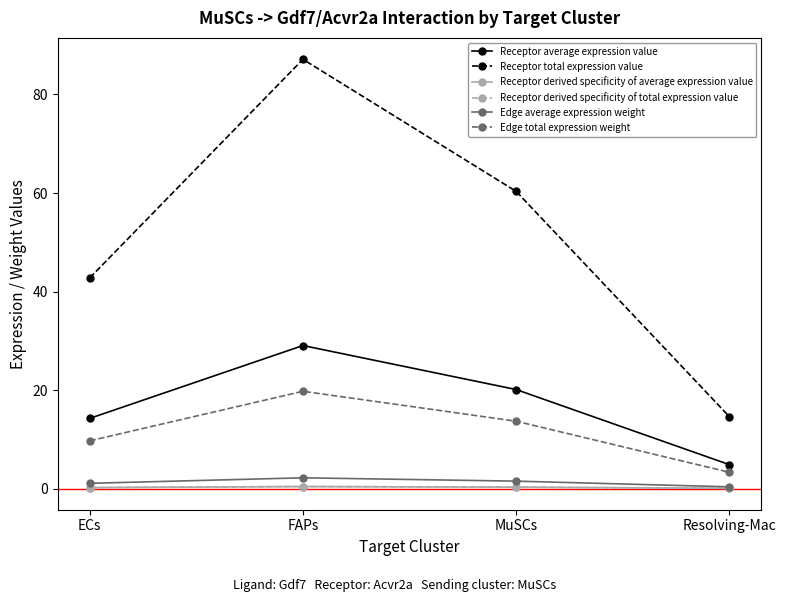

Which has a higher value, FAPs or MuSCs?

FAPs